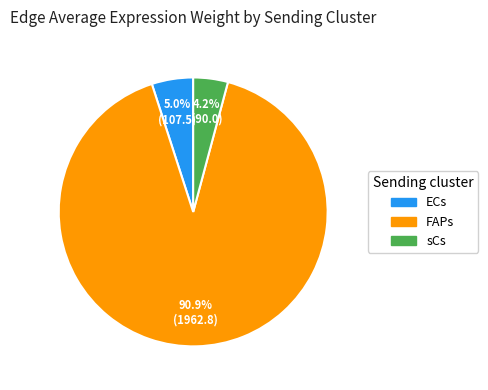

To the nearest percent, what portion does sCs represent?

4%